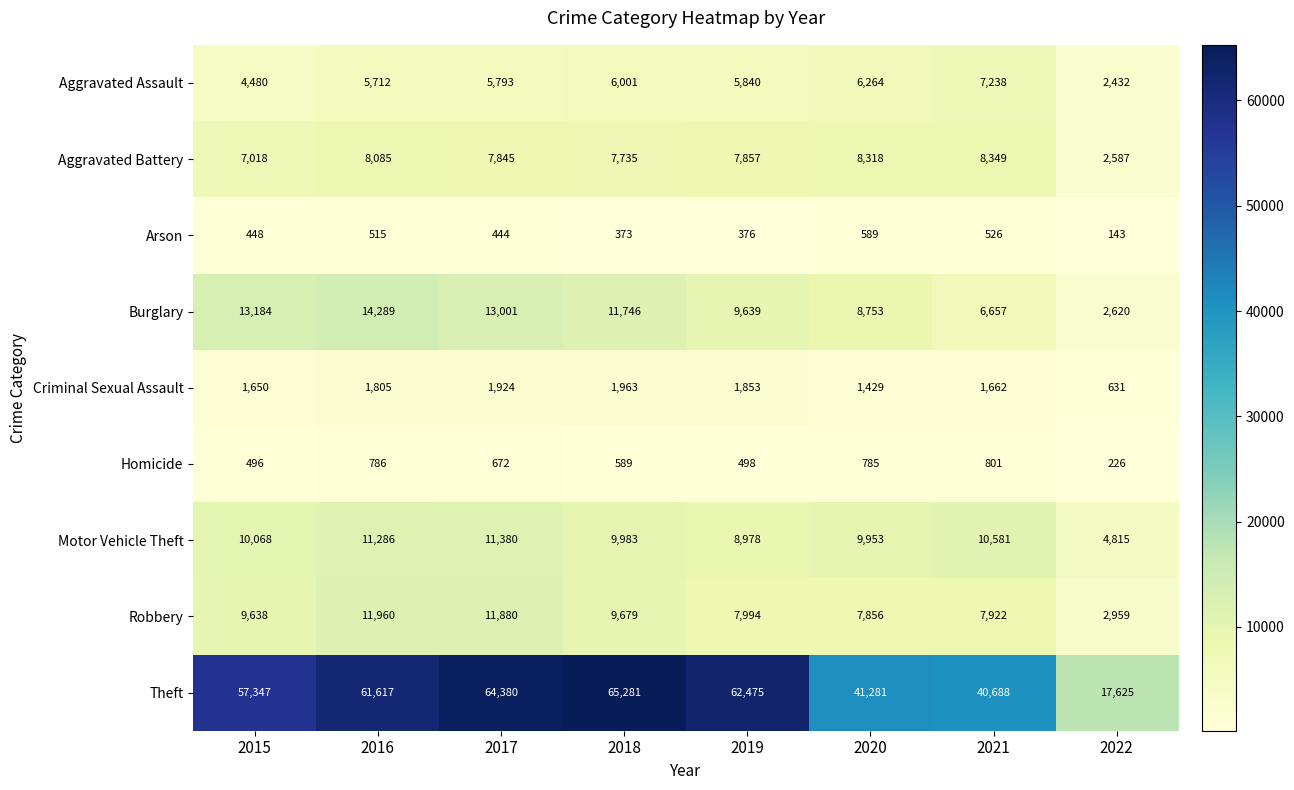

Which category has the lowest value in the Arson series?

2022